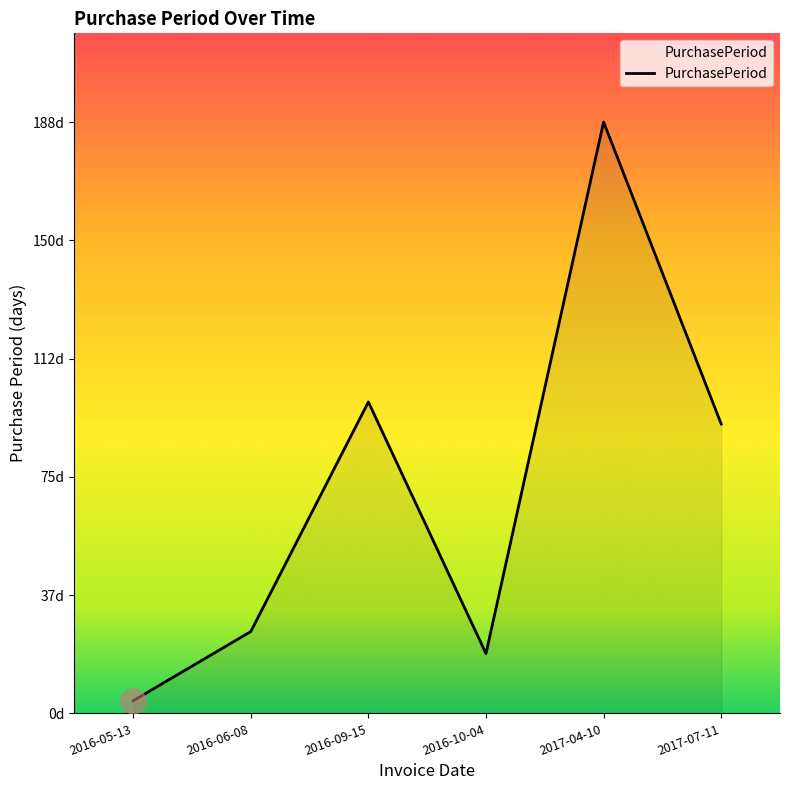

What is the greatest value displayed?

188